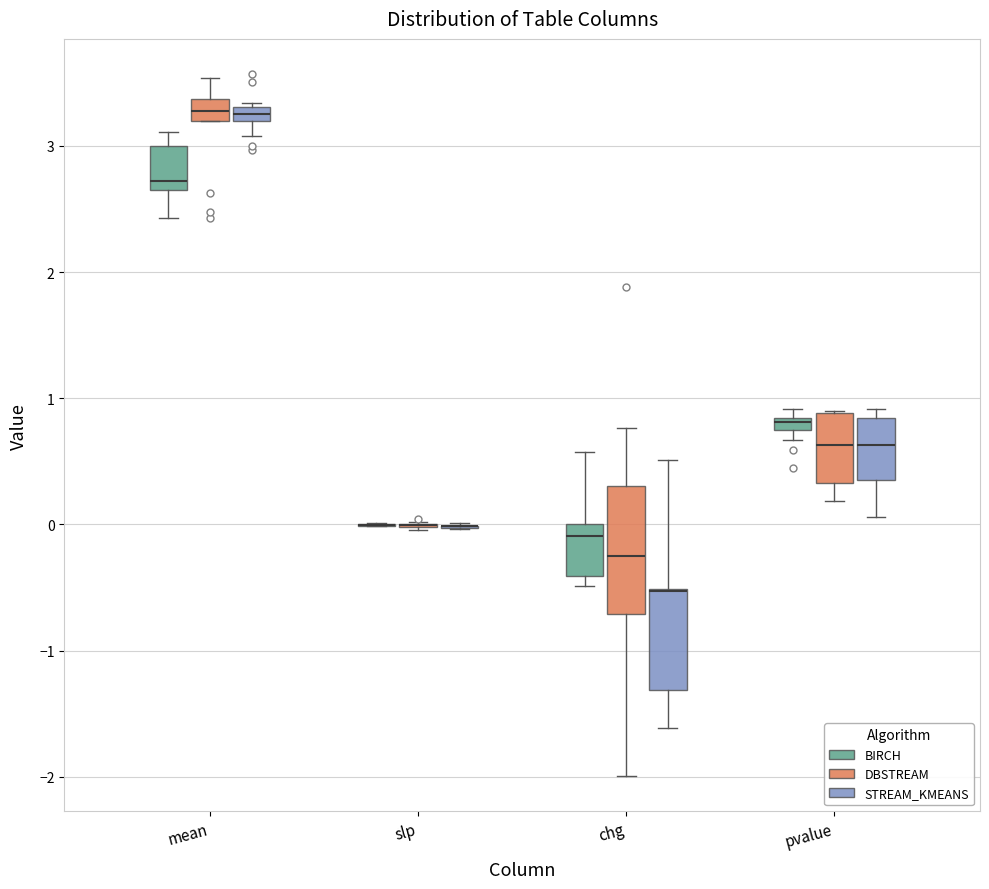

Which box is the tallest, from its lower edge to its upper edge?

chg (DBSTREAM)